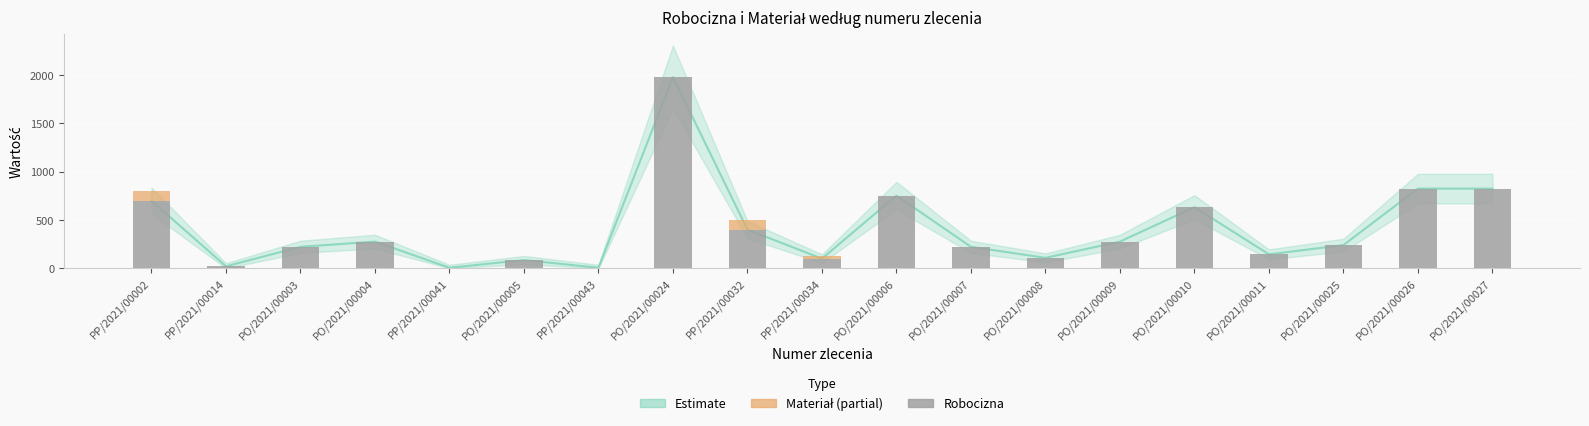

Reading right to left, list all the values displayed in this chart.

Robocizna: PO/2021/00027=825.0	PO/2021/00026=825.0	PO/2021/00025=240.0	PO/2021/00011=144.0	PO/2021/00010=632.5	PO/2021/00009=276.0	PO/2021/00008=108.0	PO/2021/00007=222.0	PO/2021/00006=752.4	PP/2021/00034=100.0	PP/2021/00032=400.0	PO/2021/00024=1980.0	PP/2021/00043=5.2	PO/2021/00005=85.2	PP/2021/00041=5.3	PO/2021/00004=276.0	PO/2021/00003=222.0	PP/2021/00014=20.0	PP/2021/00002=700.0
Materiał: PO/2021/00027=0.0	PO/2021/00026=0.0	PO/2021/00025=0.0	PO/2021/00011=0.0	PO/2021/00010=0.0	PO/2021/00009=0.0	PO/2021/00008=0.0	PO/2021/00007=0.0	PO/2021/00006=0.0	PP/2021/00034=30.0	PP/2021/00032=96.0	PO/2021/00024=0.0	PP/2021/00043=0.6	PO/2021/00005=0.0	PP/2021/00041=0.6	PO/2021/00004=0.0	PO/2021/00003=0.0	PP/2021/00014=6.0	PP/2021/00002=98.0